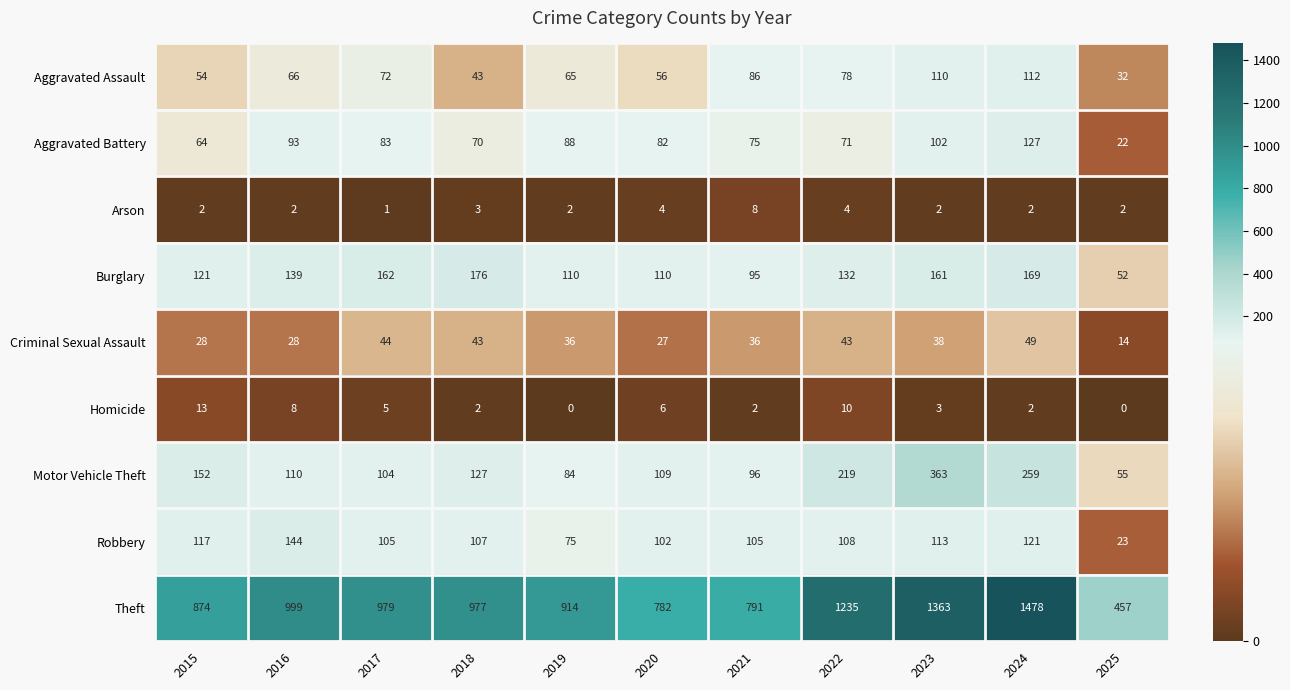

Is it true that Criminal Sexual Assault equals 28 at 2016?

True